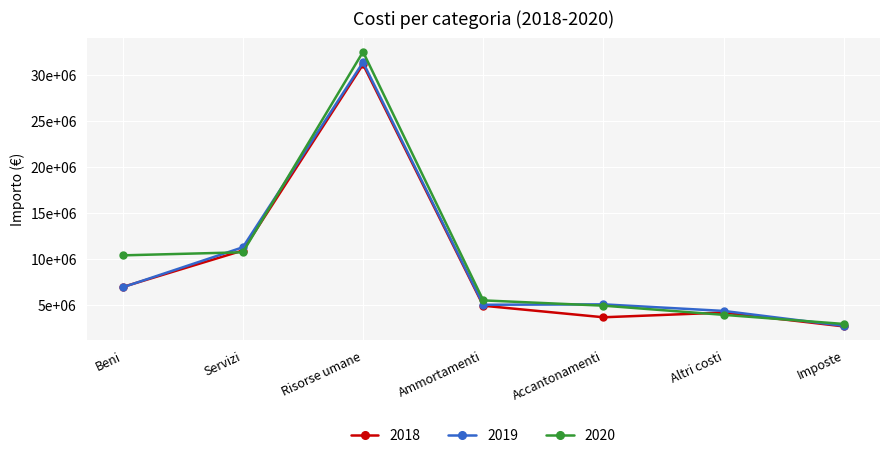

What is the lowest value of the 2018 series?

2726800